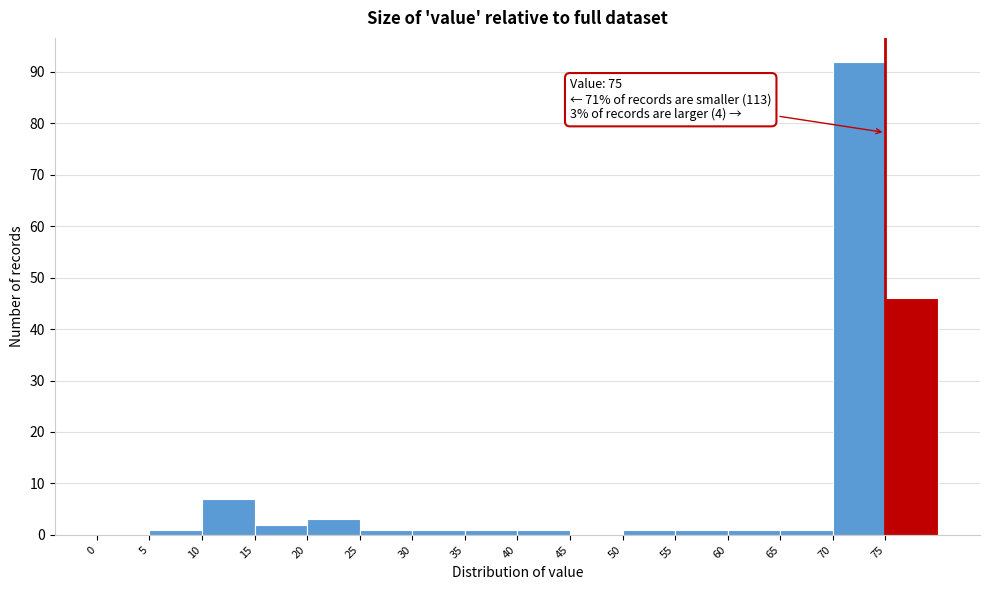

Which range on the x-axis has the tallest bar?

70 to 75